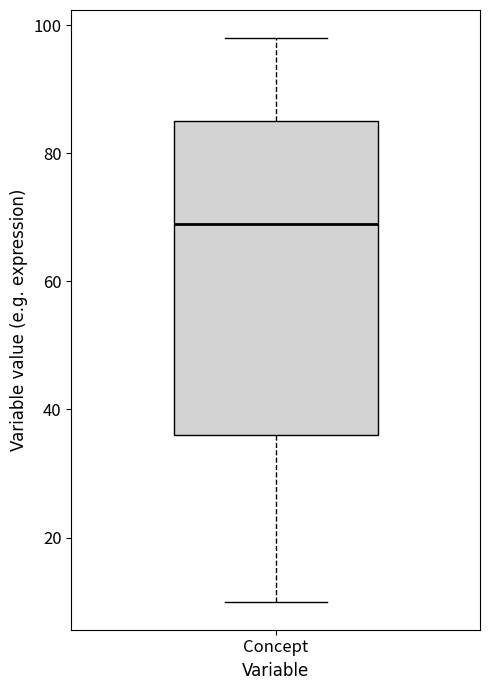

Transcribe this box plot: give where the median line is, the range the box spans, and where the two whiskers end, as read against the y-axis. The values are not printed on the chart, so give them approximately, as read against the axis.

median 70, box 36 to 86, whiskers 10 to 98